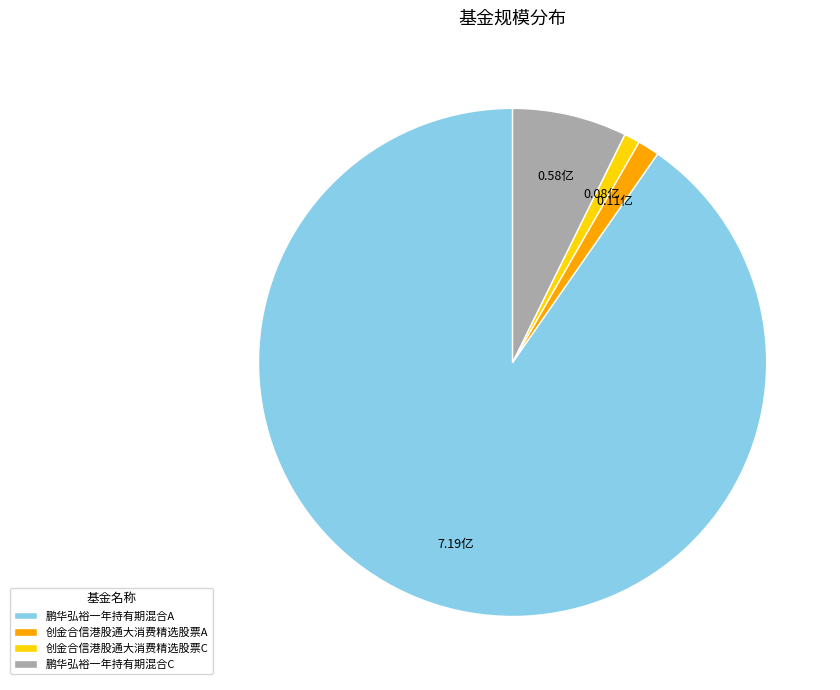

Do 鹏华弘裕一年持有期混合C and 鹏华弘裕一年持有期混合A together represent more than half of the pie?

Yes